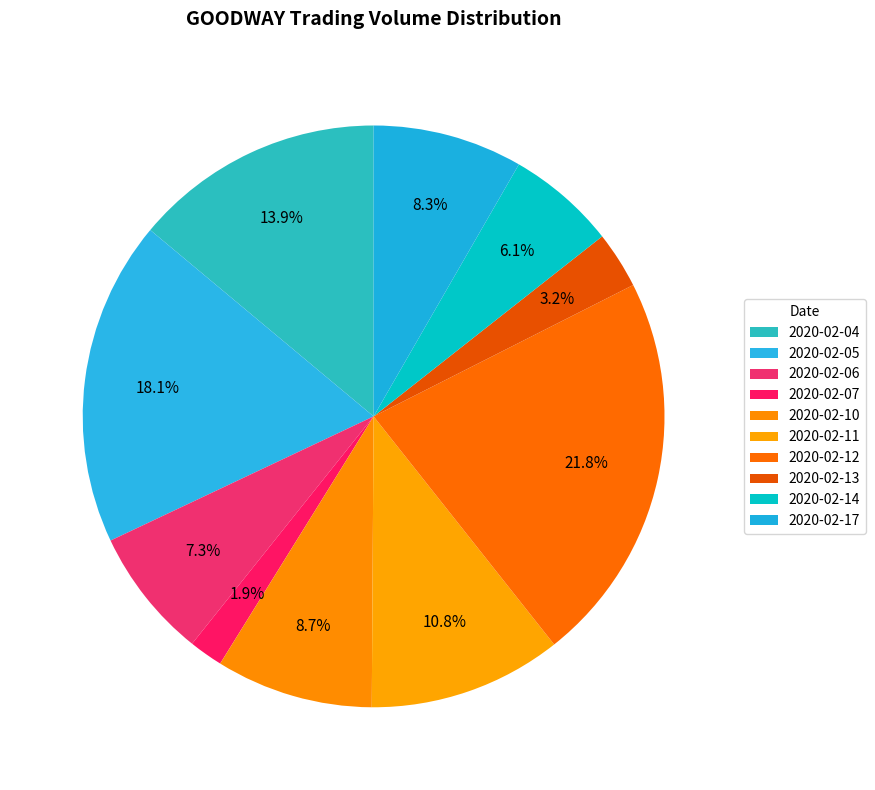

Count the number of slices in the pie.

10